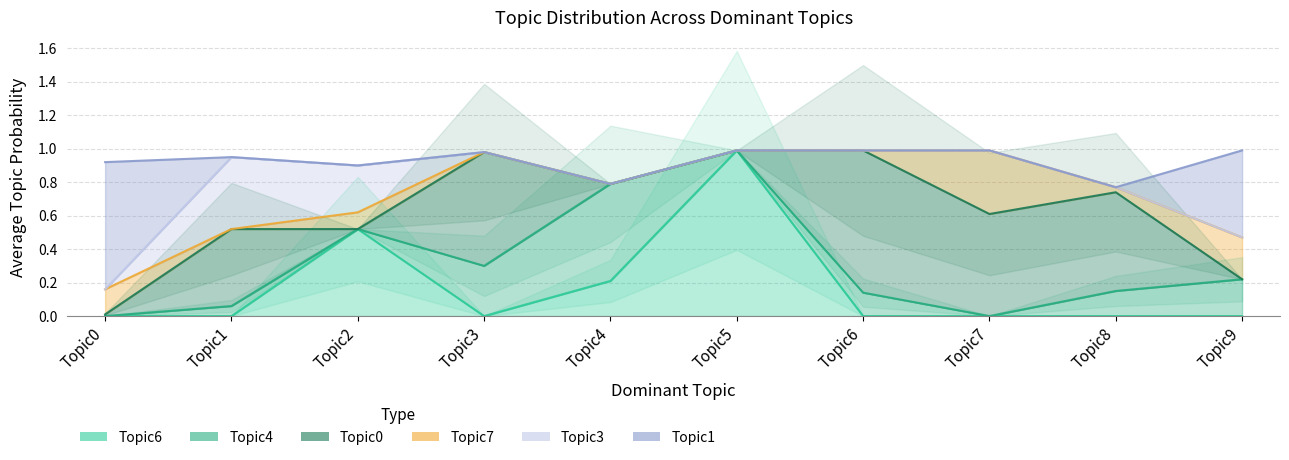

Which has a higher value, Topic3 or Topic6?

Topic3